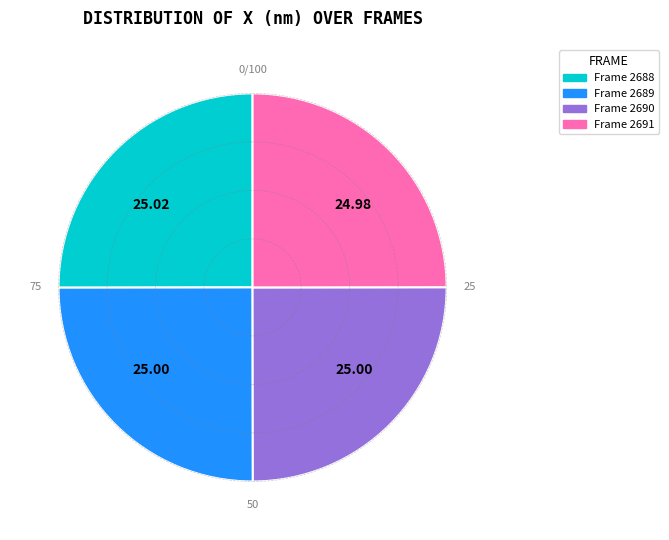

Approximately how many times larger is the value at Frame 2691 compared to Frame 2689?

1.0